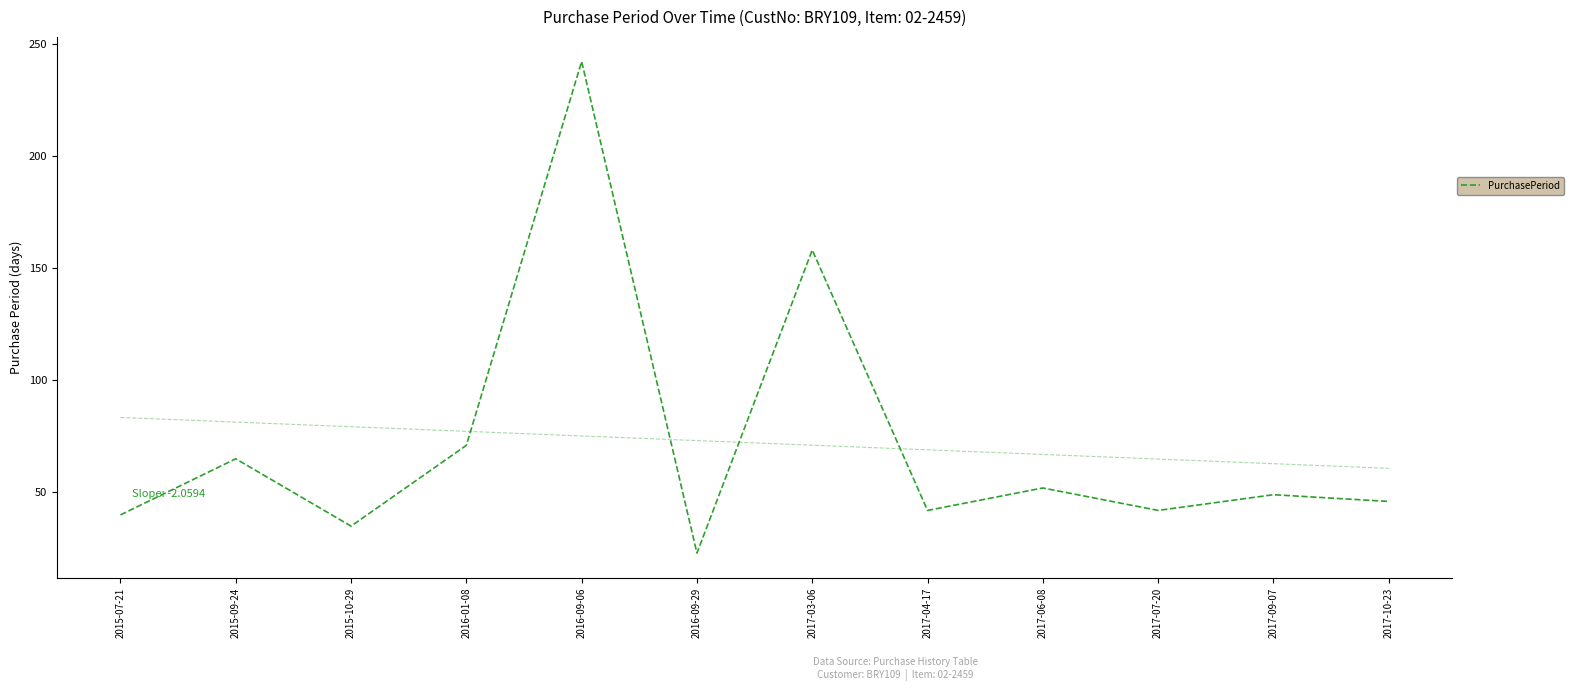

What is the value of the 5th point from the left?

242